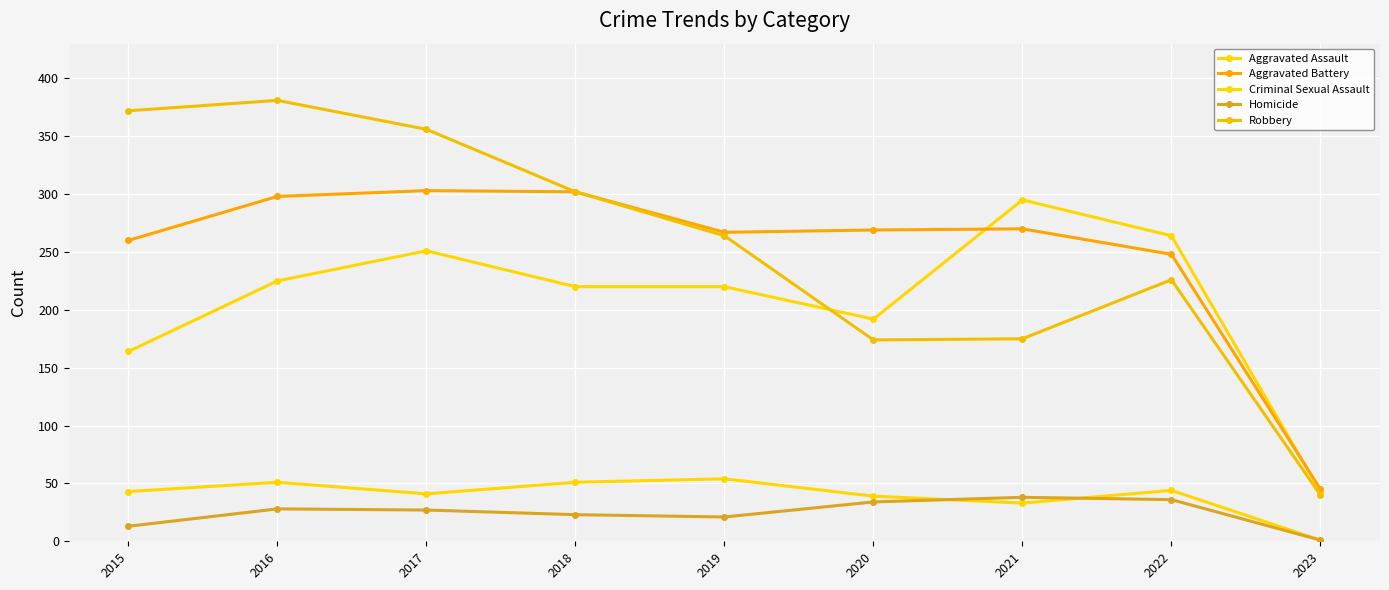

How many lines are shown in the chart?

5